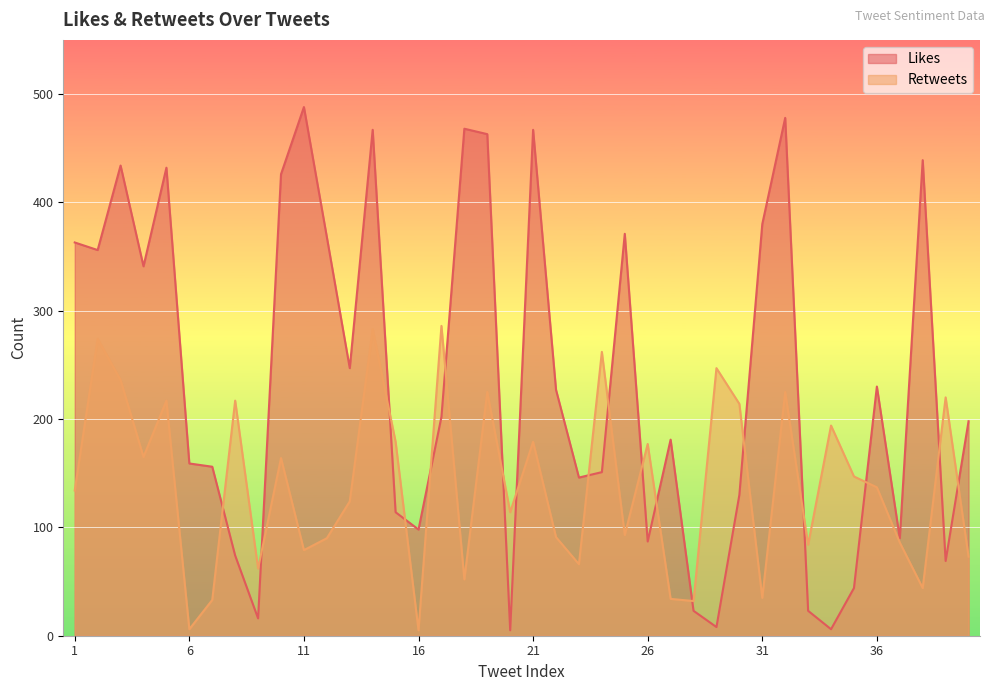

Which has a higher value, 1 or 7?

1